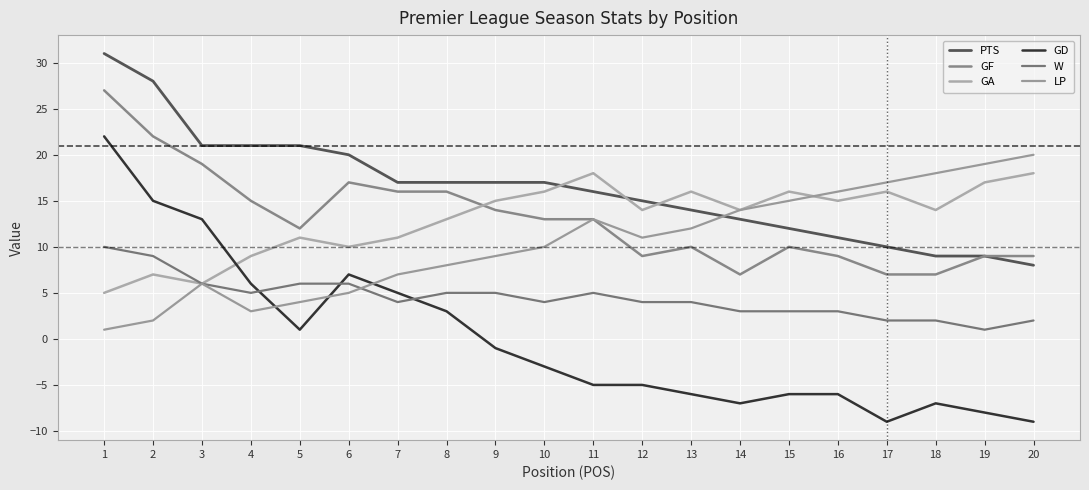

Does the chart have visible grid lines?

Yes